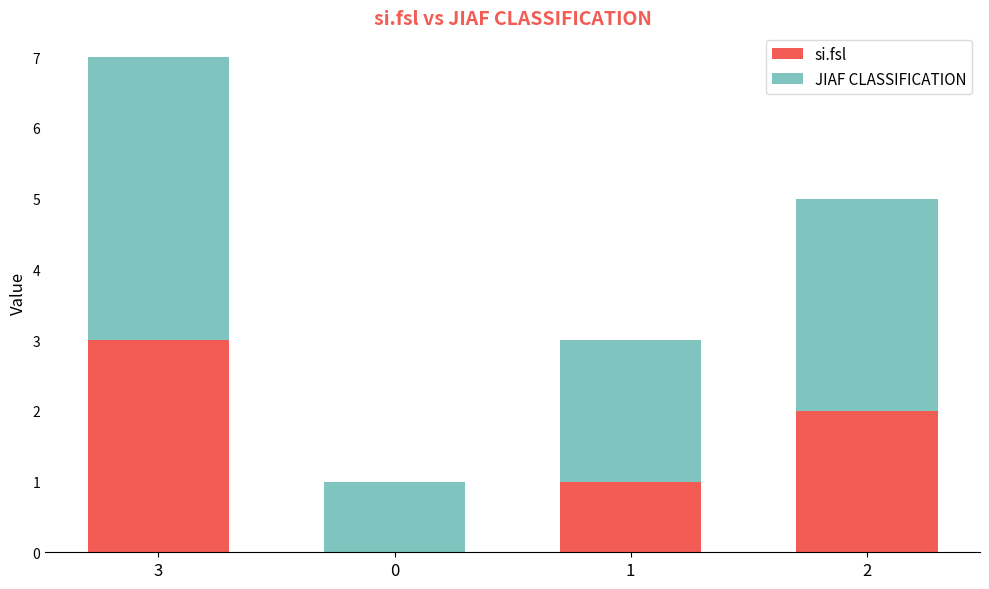

Reading left to right, what are the values for si.fsl?

3=3	0=0	1=1	2=2